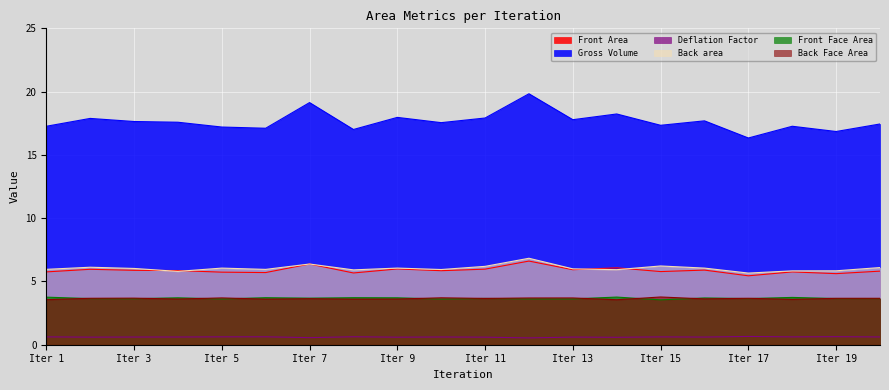

The Front Area series shows 6.0 at Iter 9. True or false?

True